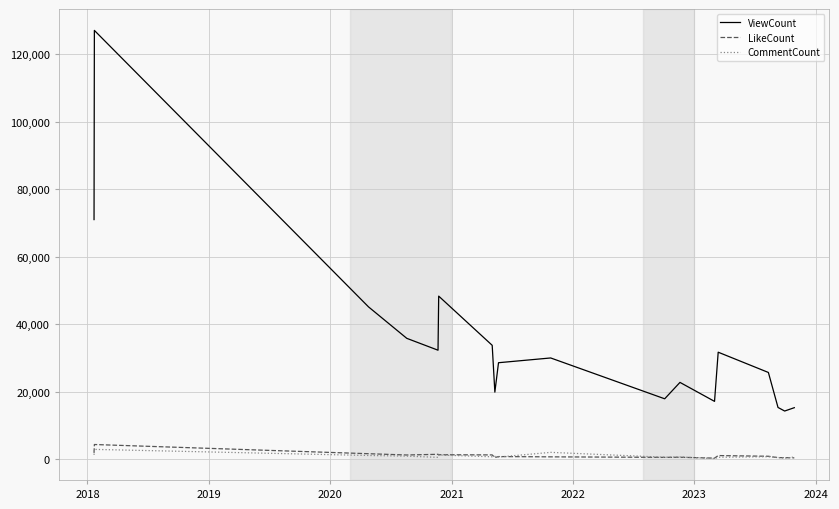

How many values in the LikeCount series are below 795?

9